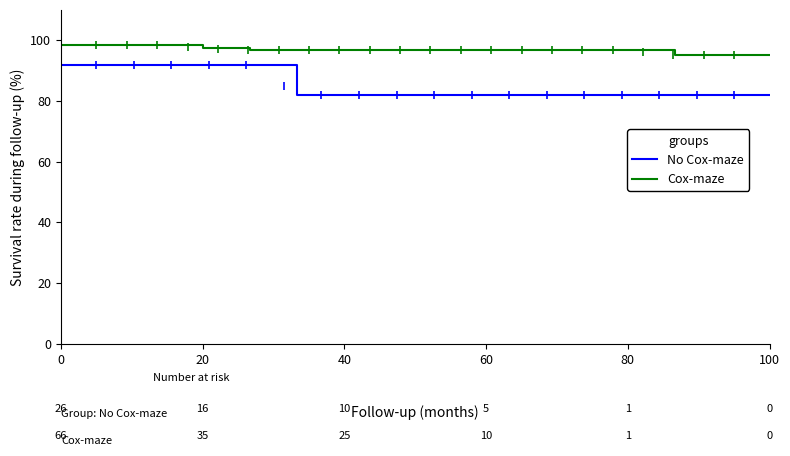

What is the minimum value shown in the chart?

82.0